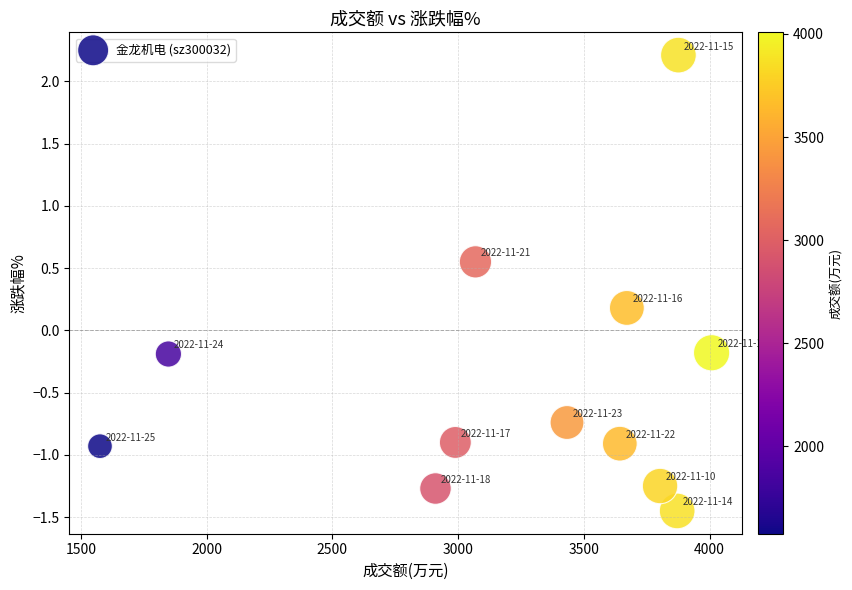

What is the average X value?

3224.8